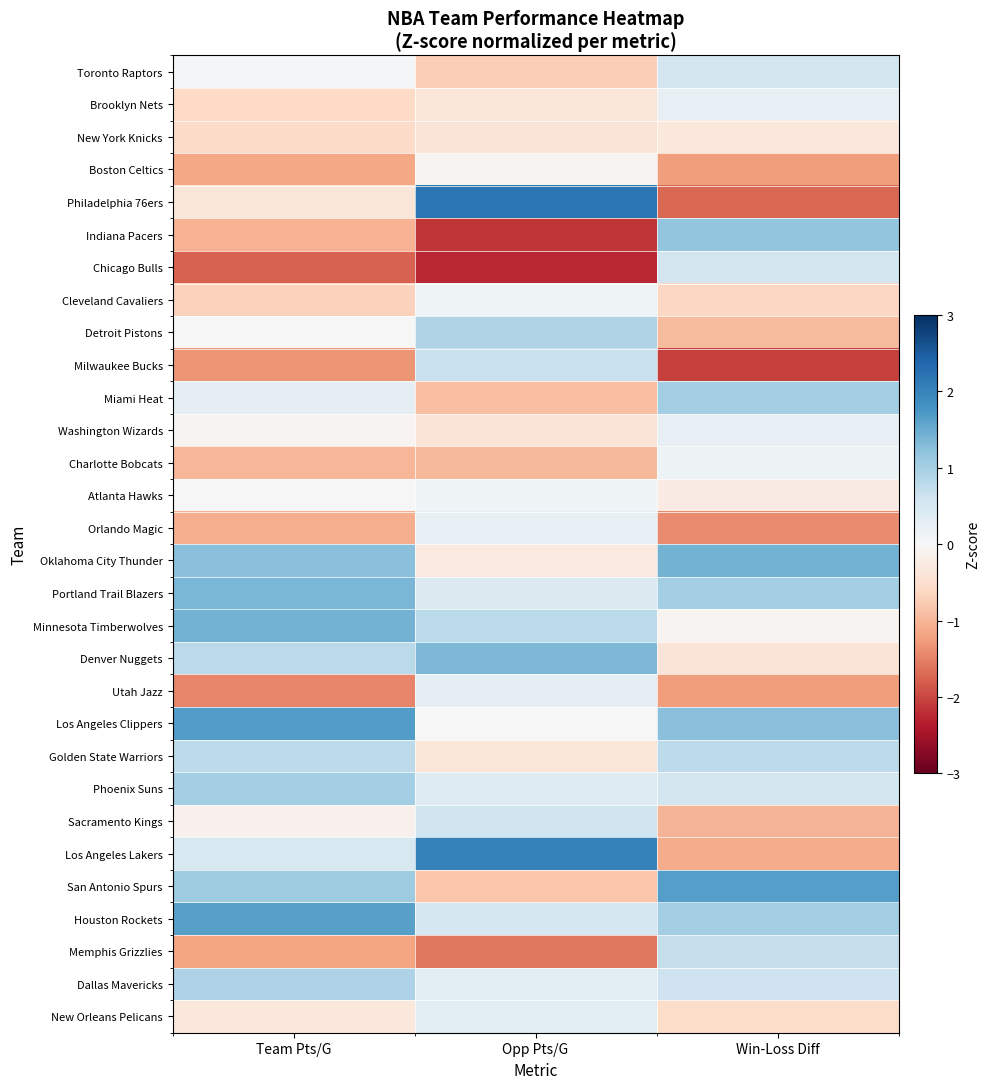

Reading left to right, transcribe all the data shown in this chart.

Toronto Raptors: Team Pts/G=0.1	Opp Pts/G=-0.7	Win-Loss Diff=0.6
Brooklyn Nets: Team Pts/G=-0.6	Opp Pts/G=-0.4	Win-Loss Diff=0.2
New York Knicks: Team Pts/G=-0.6	Opp Pts/G=-0.4	Win-Loss Diff=-0.3
Boston Celtics: Team Pts/G=-1.2	Opp Pts/G=-0.1	Win-Loss Diff=-1.3
Philadelphia 76ers: Team Pts/G=-0.4	Opp Pts/G=2.2	Win-Loss Diff=-1.7
Indiana Pacers: Team Pts/G=-1.0	Opp Pts/G=-2.1	Win-Loss Diff=1.2
Chicago Bulls: Team Pts/G=-1.8	Opp Pts/G=-2.3	Win-Loss Diff=0.6
Cleveland Cavaliers: Team Pts/G=-0.7	Opp Pts/G=0.1	Win-Loss Diff=-0.6
Detroit Pistons: Team Pts/G=-0.0	Opp Pts/G=0.9	Win-Loss Diff=-0.9
Milwaukee Bucks: Team Pts/G=-1.3	Opp Pts/G=0.7	Win-Loss Diff=-2.0
Miami Heat: Team Pts/G=0.3	Opp Pts/G=-0.9	Win-Loss Diff=1.0
Washington Wizards: Team Pts/G=-0.1	Opp Pts/G=-0.4	Win-Loss Diff=0.2
Charlotte Bobcats: Team Pts/G=-1.0	Opp Pts/G=-1.0	Win-Loss Diff=0.2
Atlanta Hawks: Team Pts/G=-0.0	Opp Pts/G=0.1	Win-Loss Diff=-0.2
Orlando Magic: Team Pts/G=-1.1	Opp Pts/G=0.2	Win-Loss Diff=-1.4
Oklahoma City Thunder: Team Pts/G=1.3	Opp Pts/G=-0.3	Win-Loss Diff=1.4
Portland Trail Blazers: Team Pts/G=1.4	Opp Pts/G=0.4	Win-Loss Diff=1.0
Minnesota Timberwolves: Team Pts/G=1.4	Opp Pts/G=0.8	Win-Loss Diff=-0.1
Denver Nuggets: Team Pts/G=0.8	Opp Pts/G=1.4	Win-Loss Diff=-0.4
Utah Jazz: Team Pts/G=-1.5	Opp Pts/G=0.3	Win-Loss Diff=-1.3
Los Angeles Clippers: Team Pts/G=1.7	Opp Pts/G=-0.0	Win-Loss Diff=1.3
Golden State Warriors: Team Pts/G=0.8	Opp Pts/G=-0.4	Win-Loss Diff=0.8
Phoenix Suns: Team Pts/G=1.0	Opp Pts/G=0.4	Win-Loss Diff=0.6
Sacramento Kings: Team Pts/G=-0.1	Opp Pts/G=0.6	Win-Loss Diff=-1.0
Los Angeles Lakers: Team Pts/G=0.5	Opp Pts/G=2.0	Win-Loss Diff=-1.1
San Antonio Spurs: Team Pts/G=1.1	Opp Pts/G=-0.8	Win-Loss Diff=1.7
Houston Rockets: Team Pts/G=1.6	Opp Pts/G=0.5	Win-Loss Diff=1.0
Memphis Grizzlies: Team Pts/G=-1.2	Opp Pts/G=-1.6	Win-Loss Diff=0.7
Dallas Mavericks: Team Pts/G=0.9	Opp Pts/G=0.3	Win-Loss Diff=0.6
New Orleans Pelicans: Team Pts/G=-0.3	Opp Pts/G=0.3	Win-Loss Diff=-0.6